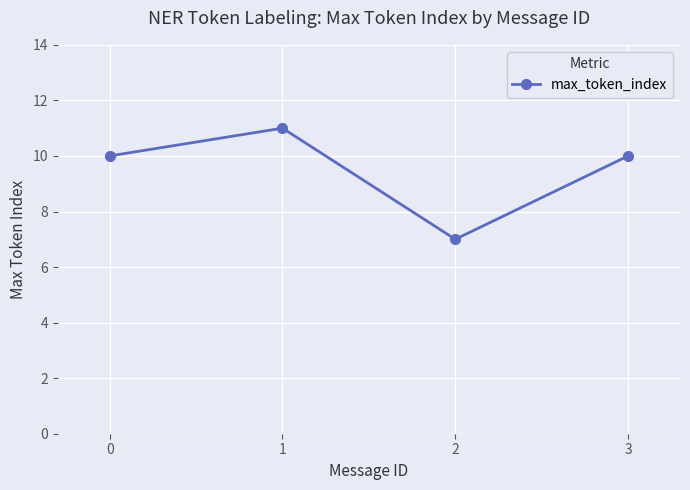

What is the difference between the maximum and minimum values?

4